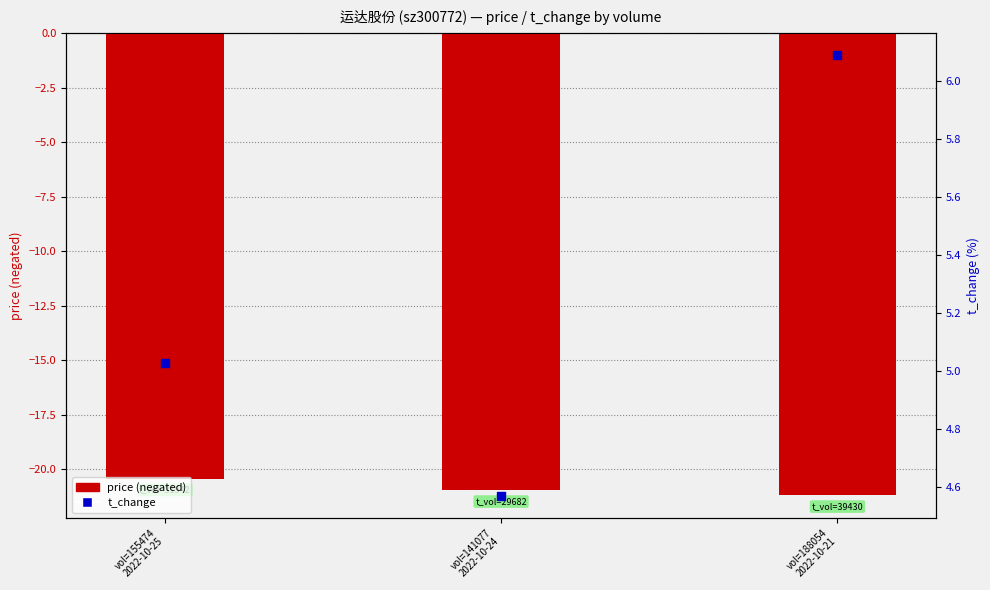

Which series has the largest Y range (max minus min)?

t_change